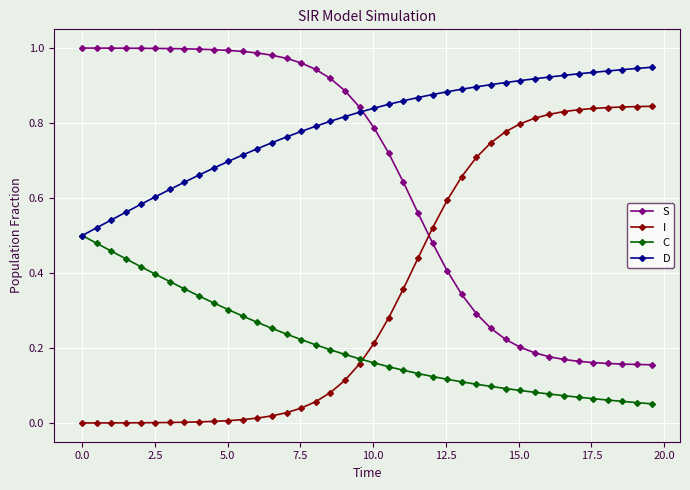

List the series in order of their overall mean, highest first.

D, S, I, C